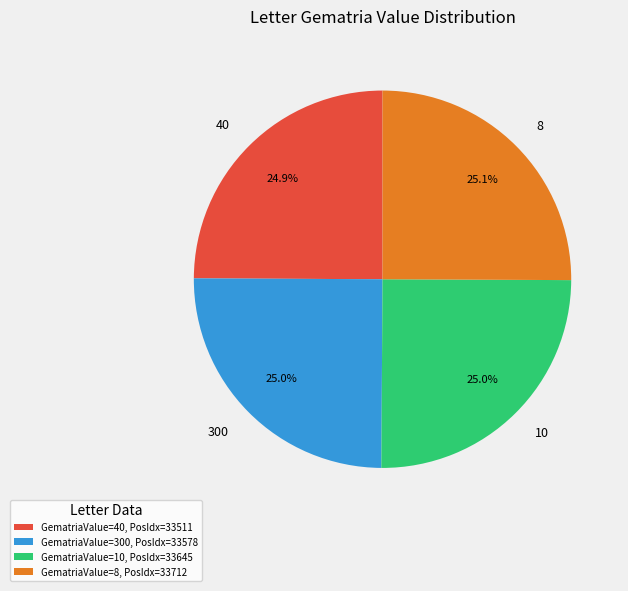

True or false: 10 accounts for 25% of the total.

True